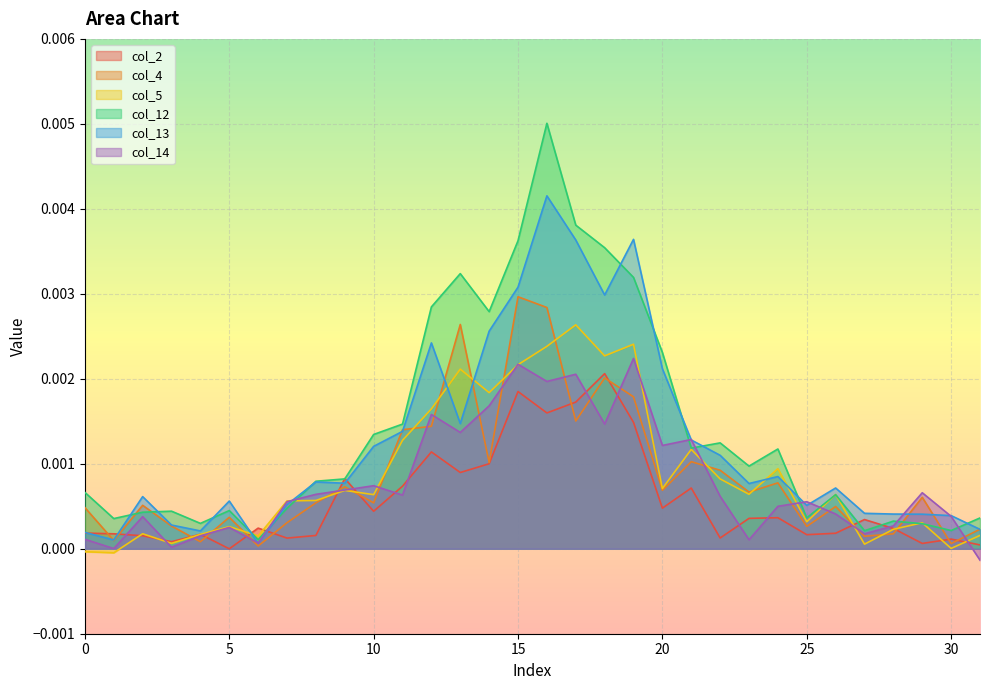

How many interior local valleys does the col_13 series have?

8